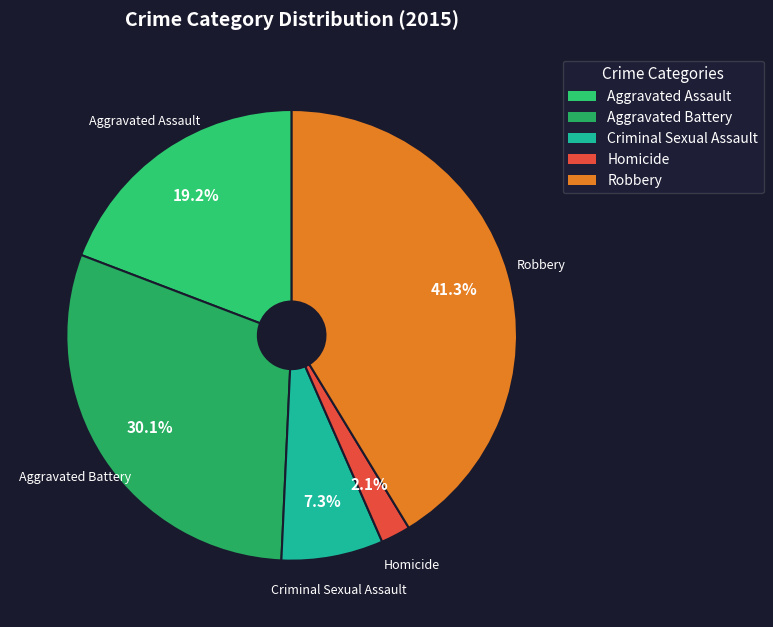

Count the number of slices in the pie.

5